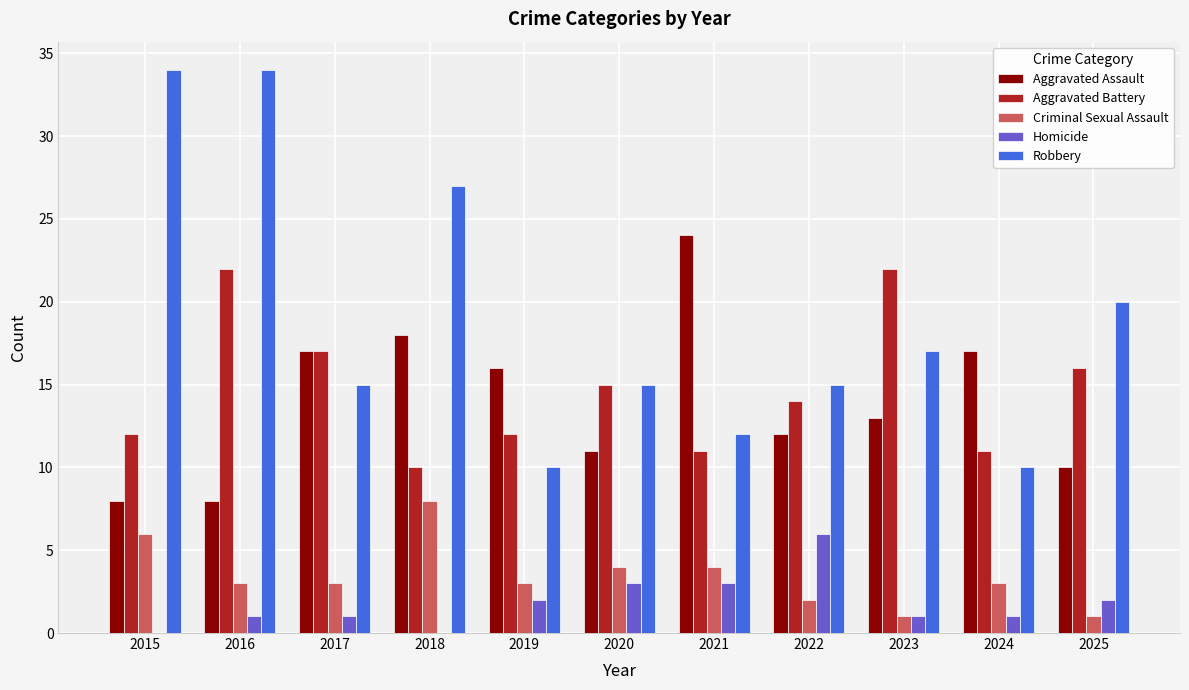

Read the Aggravated Battery value at 2022, to the nearest 10.

10